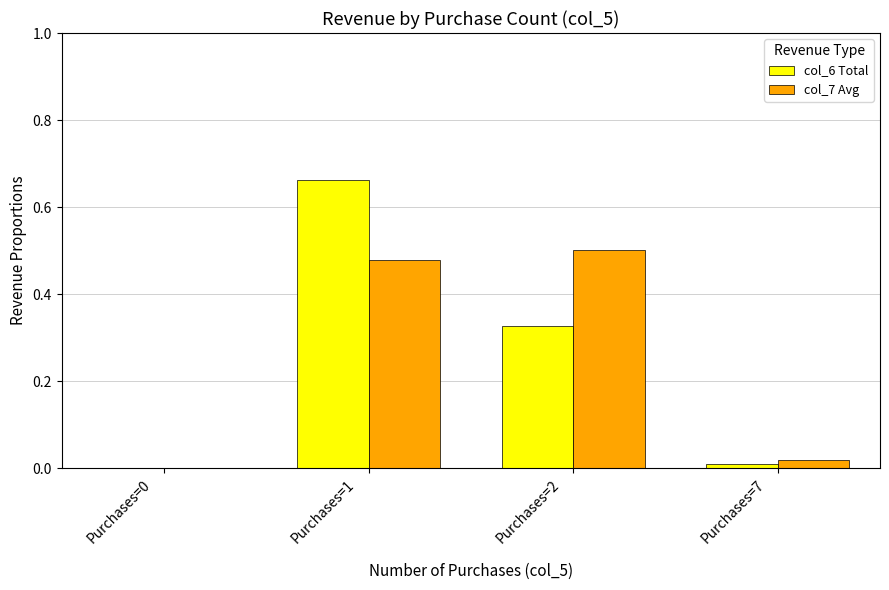

What are all the series names shown in the legend?

col_6 Total, col_7 Avg